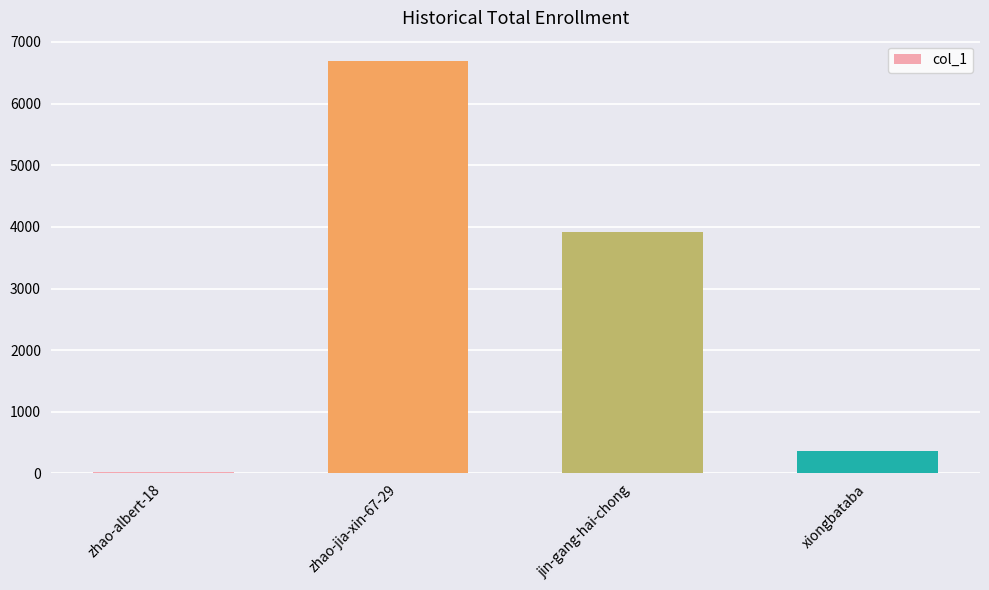

Is it true that the value at jin-gang-hai-chong is 3915?

True